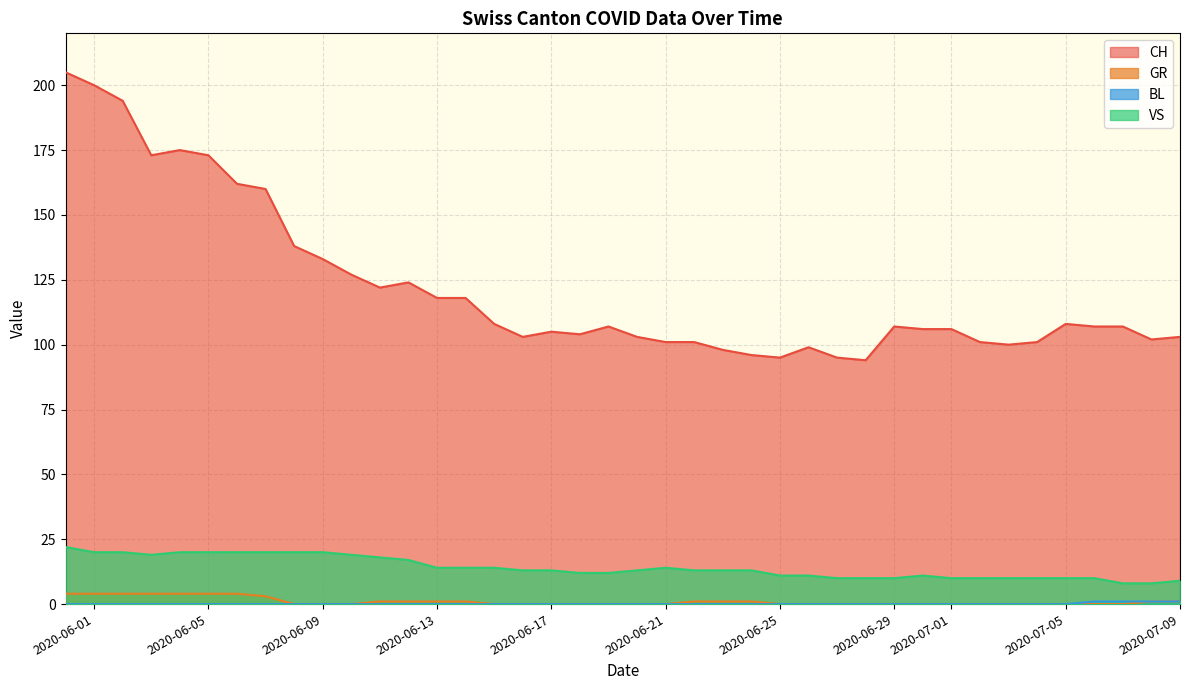

Which series has the widest spread of values?

CH